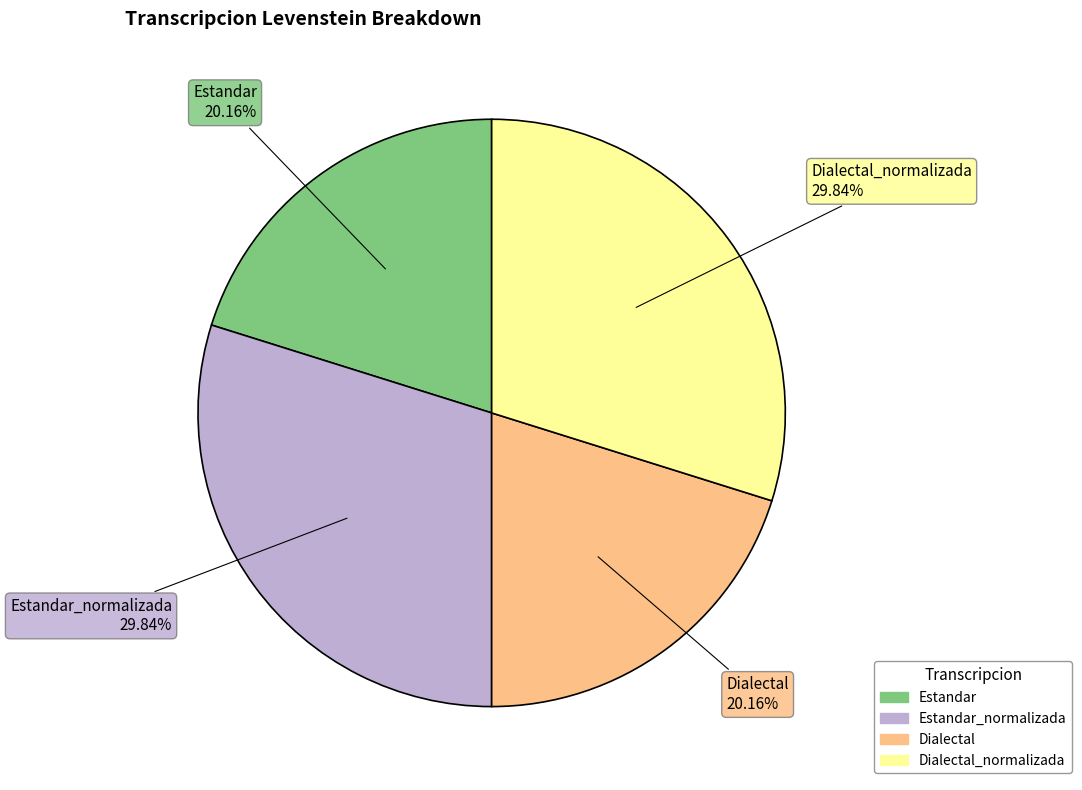

Count the number of slices in the pie.

4